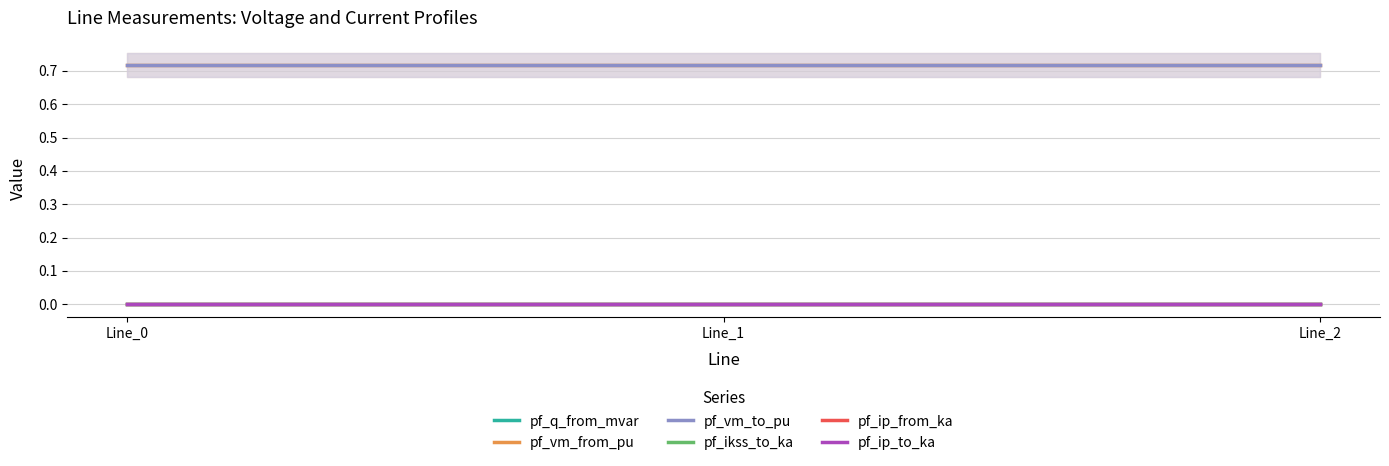

Which series has the largest total across all categories?

pf_vm_to_pu